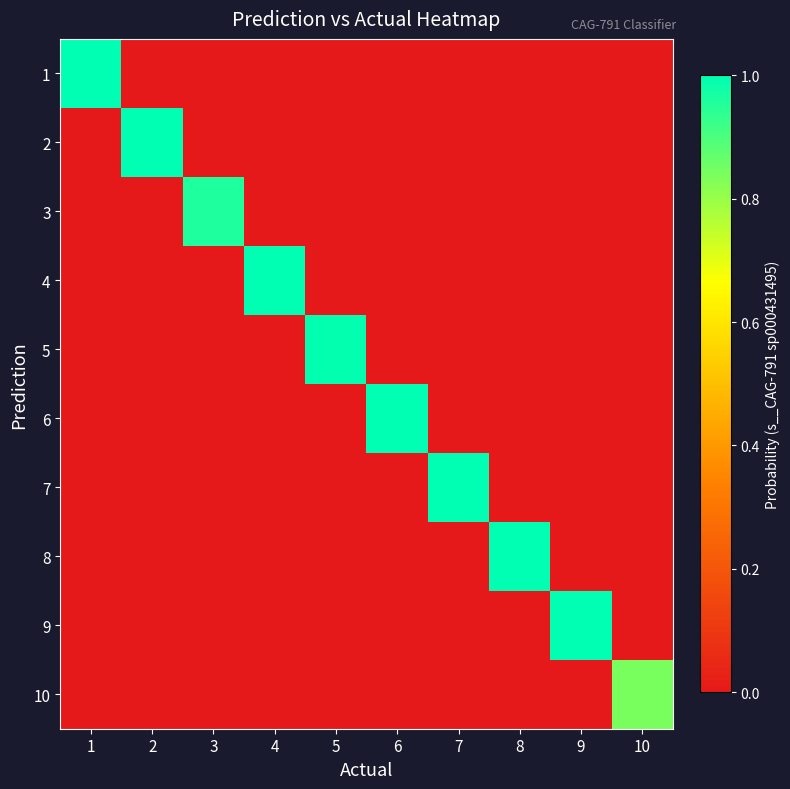

At which category is the sum across all series the highest?

7